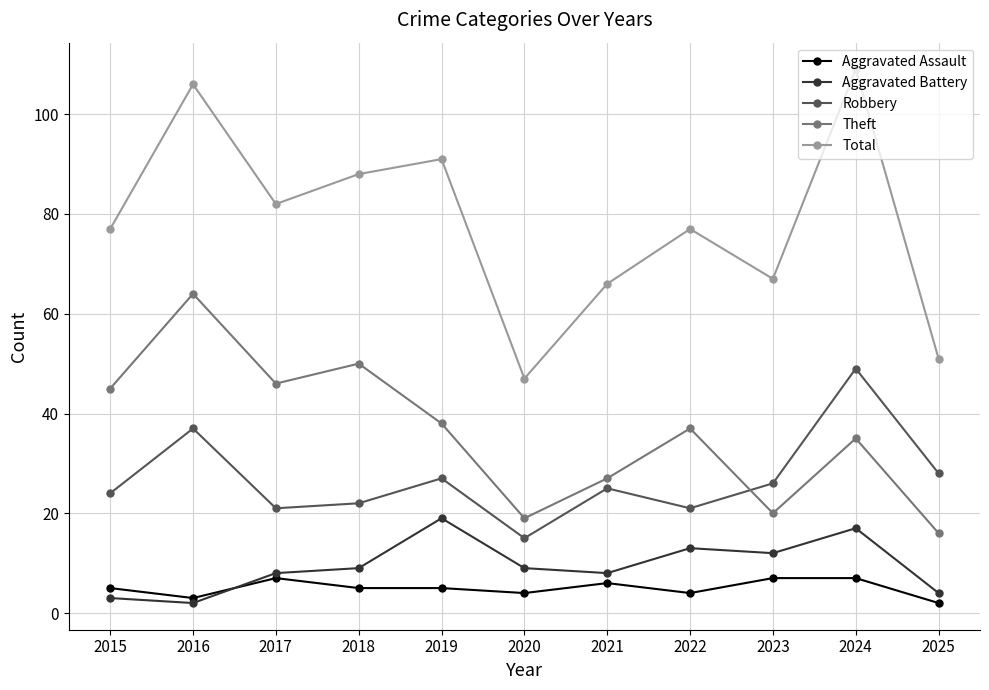

What is the value of the Aggravated Battery point at the 5th from the left?

19